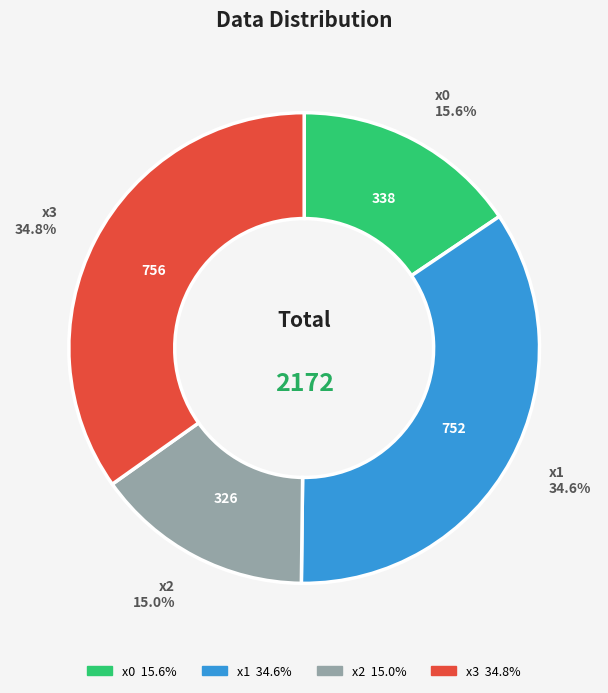

Is the sum of x2 and x1 greater than half?

No